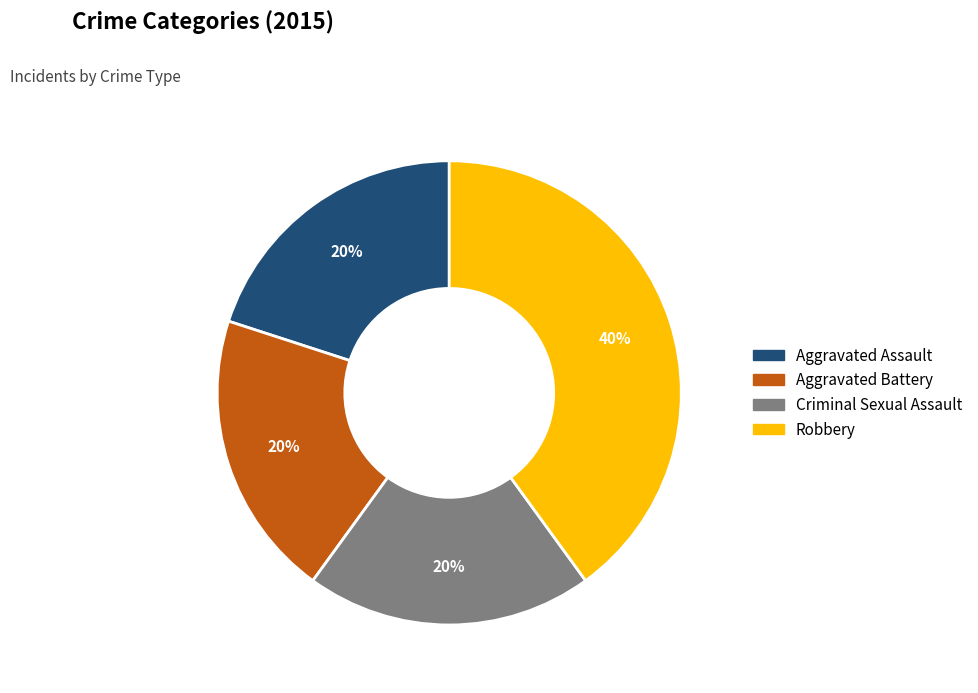

Which has a higher value, Robbery or Criminal Sexual Assault?

Robbery